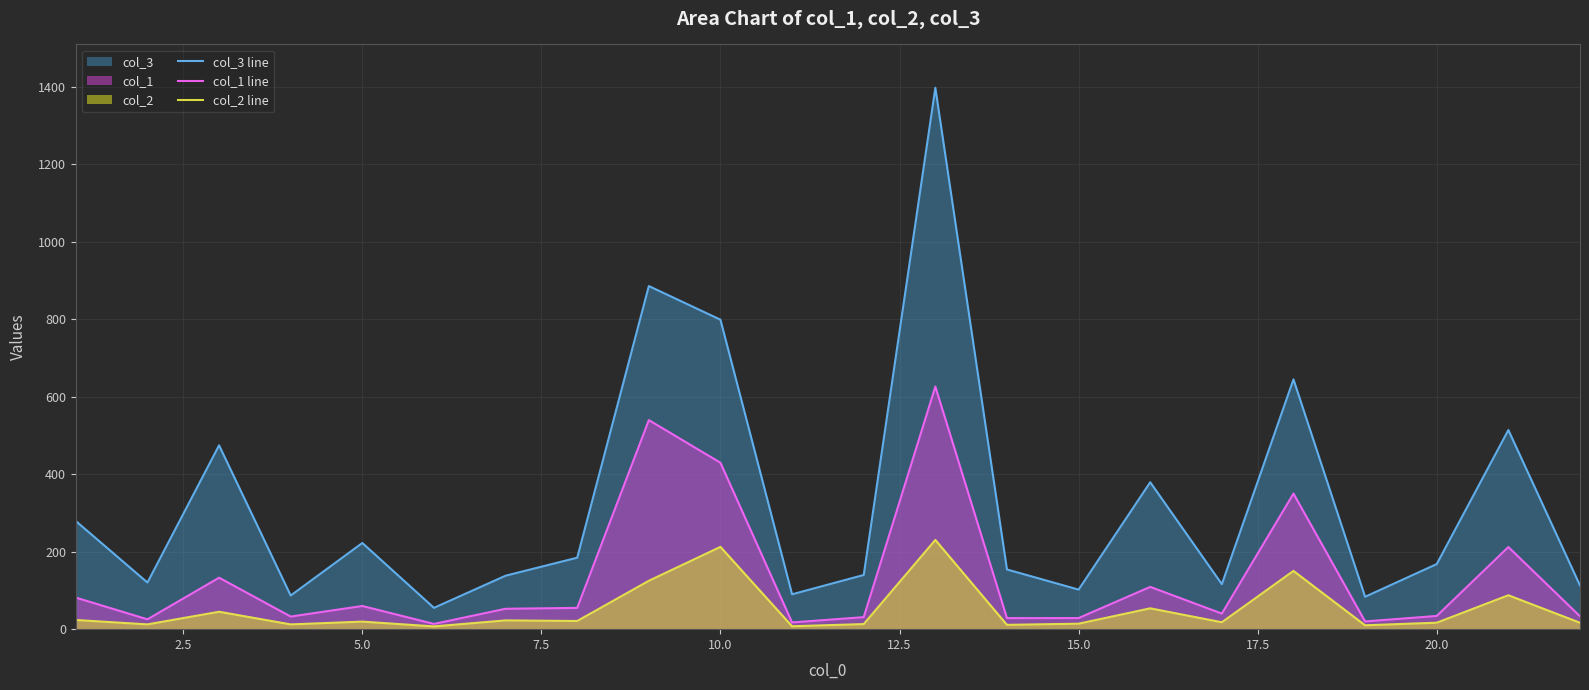

True or false: col_3 line and col_1 line cross at least once.

False